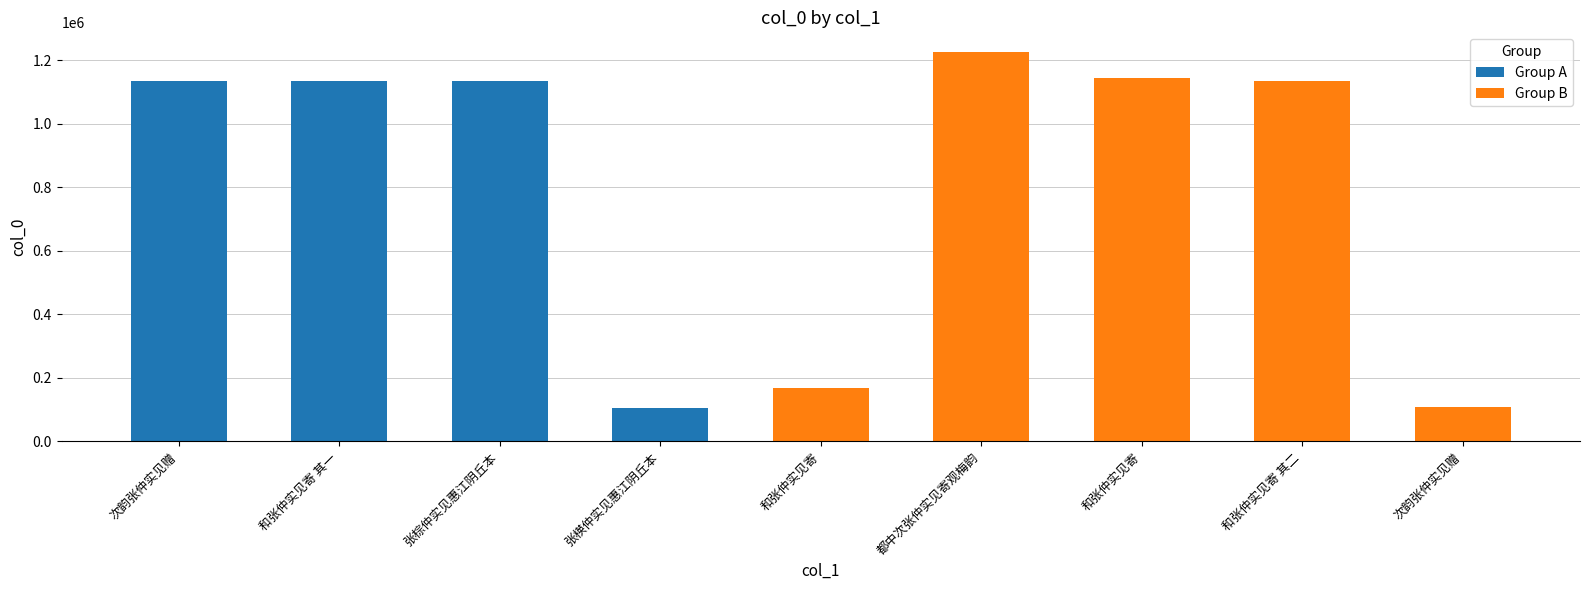

Where is the data nearest to the value 666671?

和张仲实见寄 其一